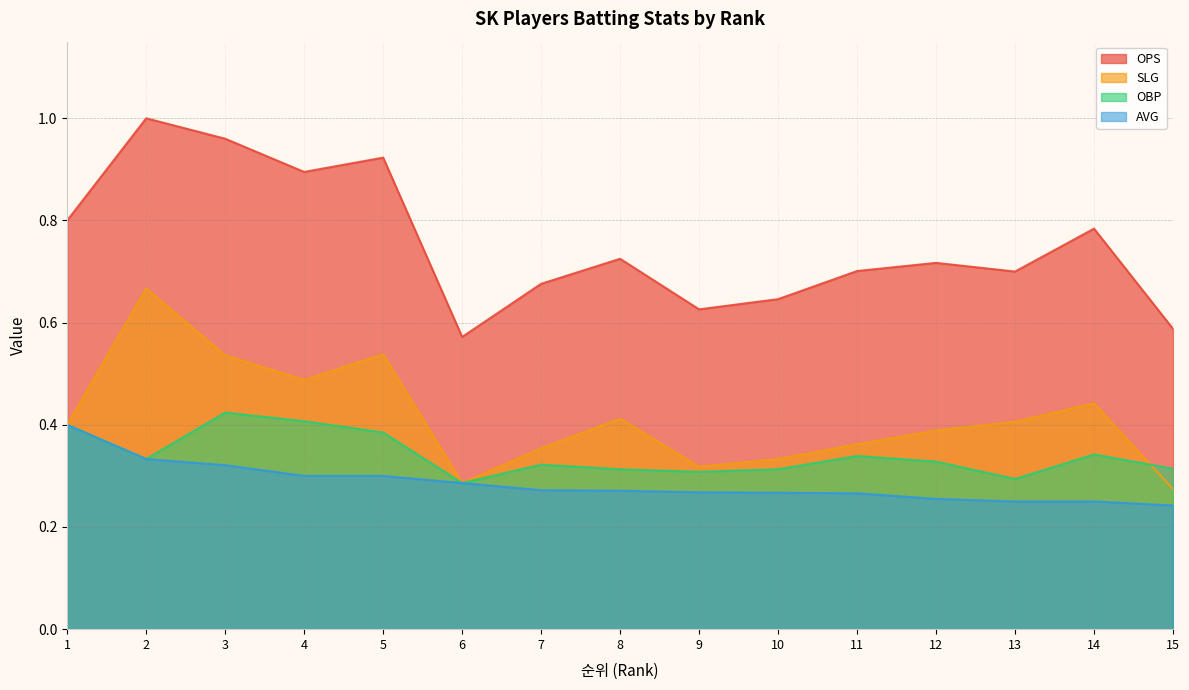

True or false: OBP and SLG cross at least once.

True